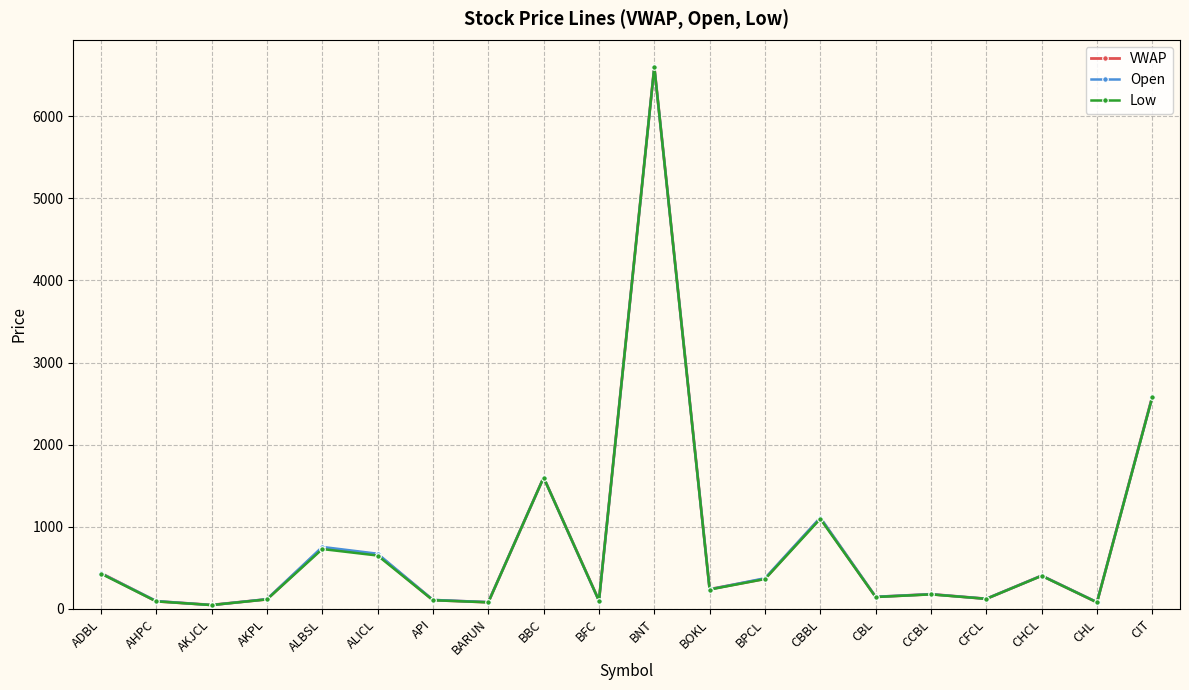

What is the spread (max minus min) of values at CBL?

3.0